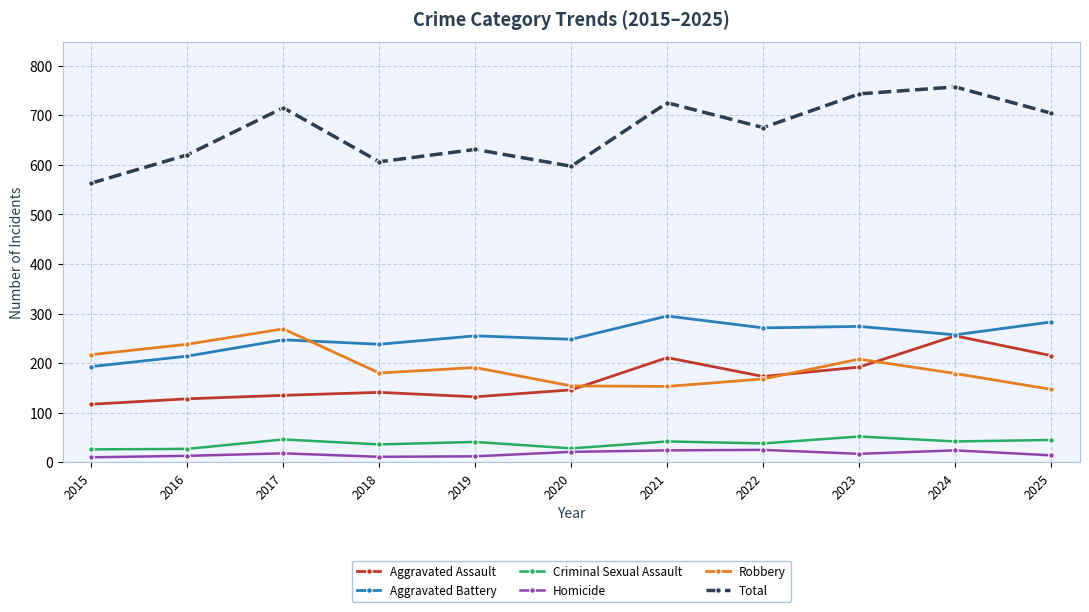

How many lines are shown in the chart?

6